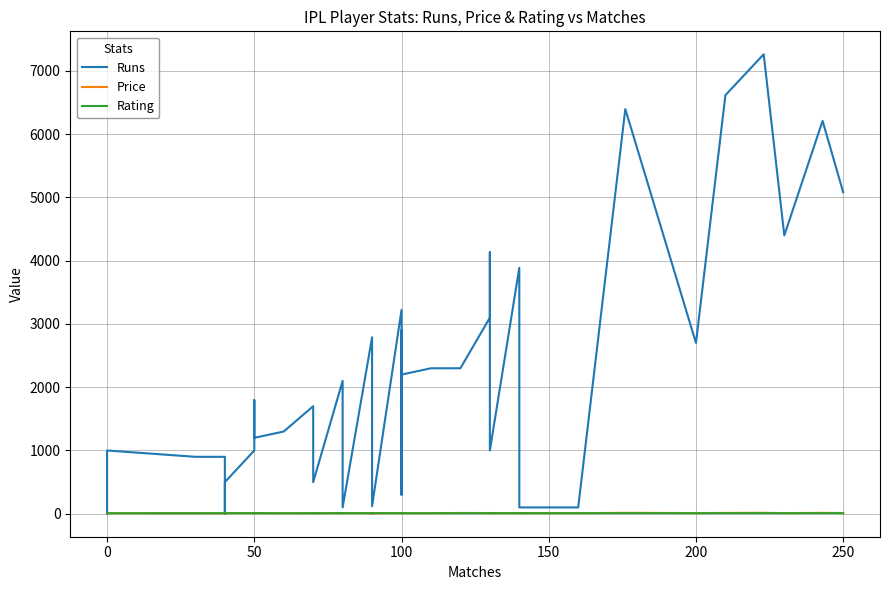

Between which two adjacent categories do Runs and Price first intersect?

0 and 0